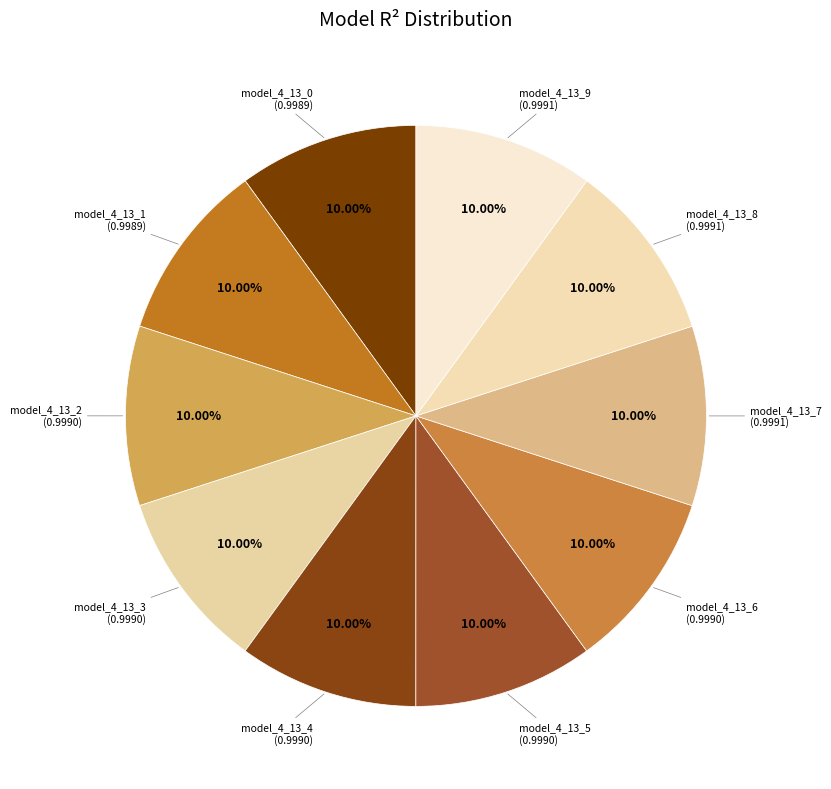

How many segments does this pie chart have?

10